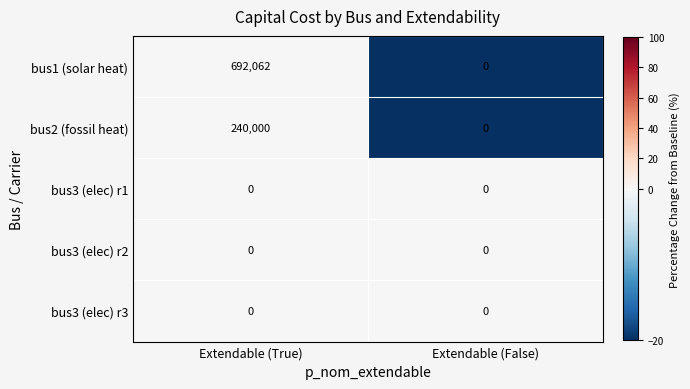

At which category does the chart reach its peak across all series?

Extendable (True)